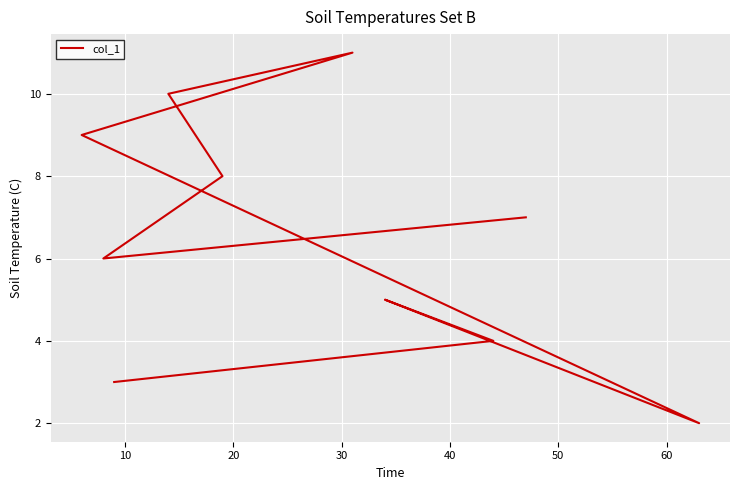

Is this an area chart (filled region under the line)?

No